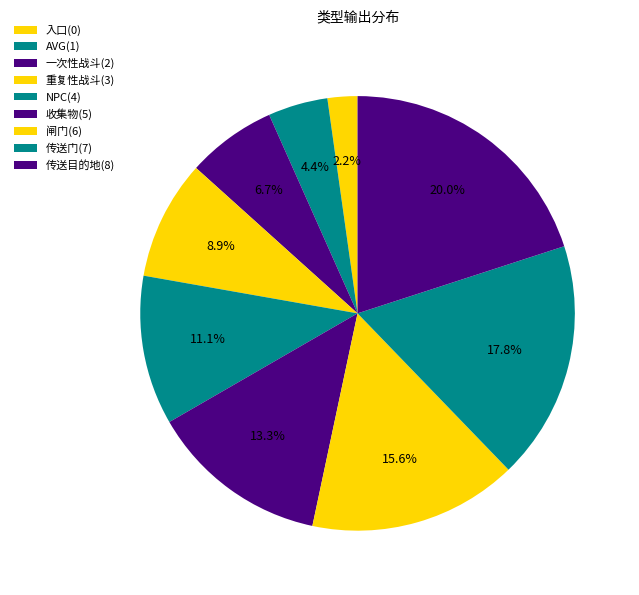

Rank the categories by value from lowest to highest.

入口, AVG, 一次性战斗, 重复性战斗, NPC, 收集物, 闸门, 传送门, 传送目的地